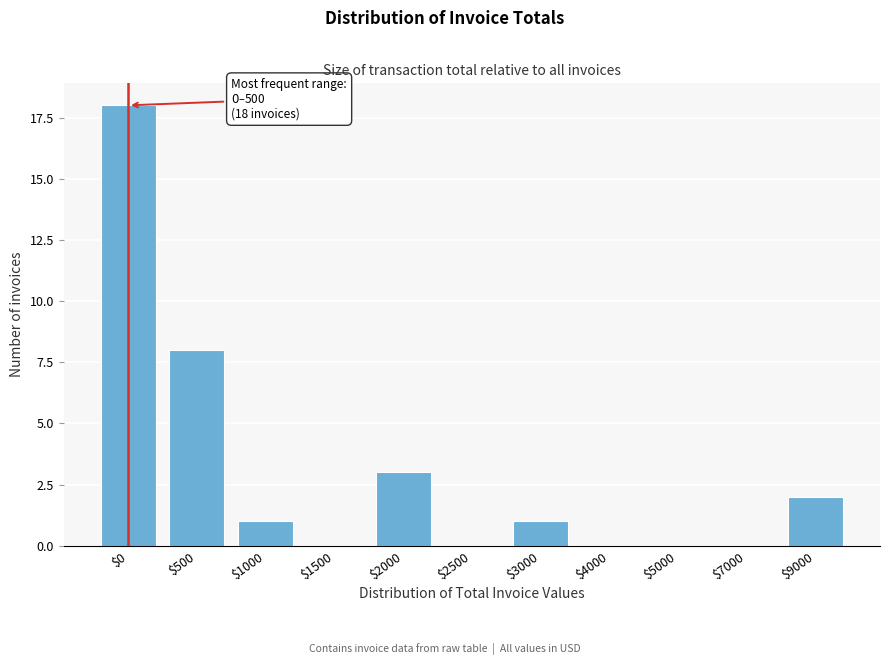

What is the sum of all values?

33